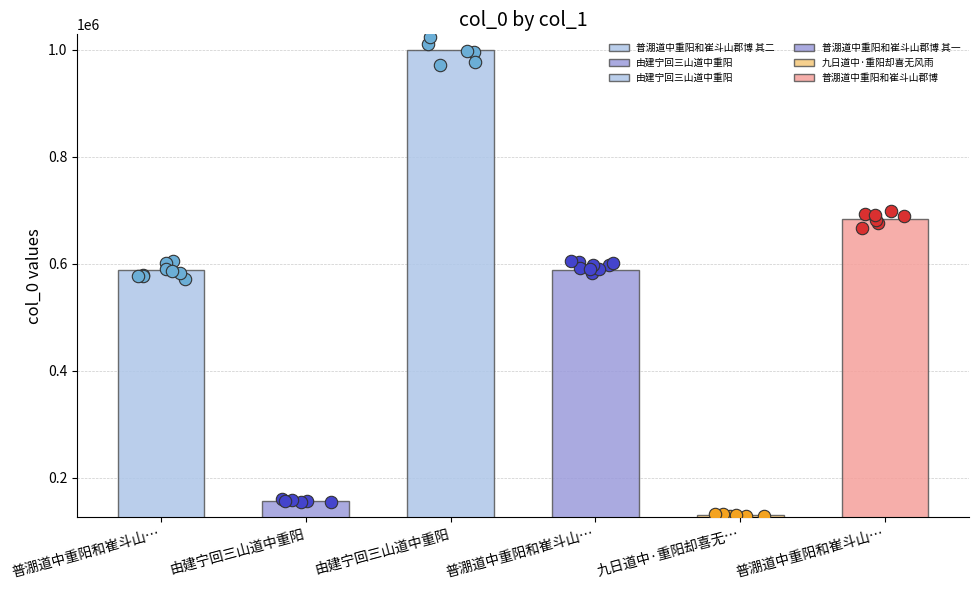

What is the change in value from 由建宁回三山道中重阳 to 九日道中·重阳却喜无风雨?

-25663